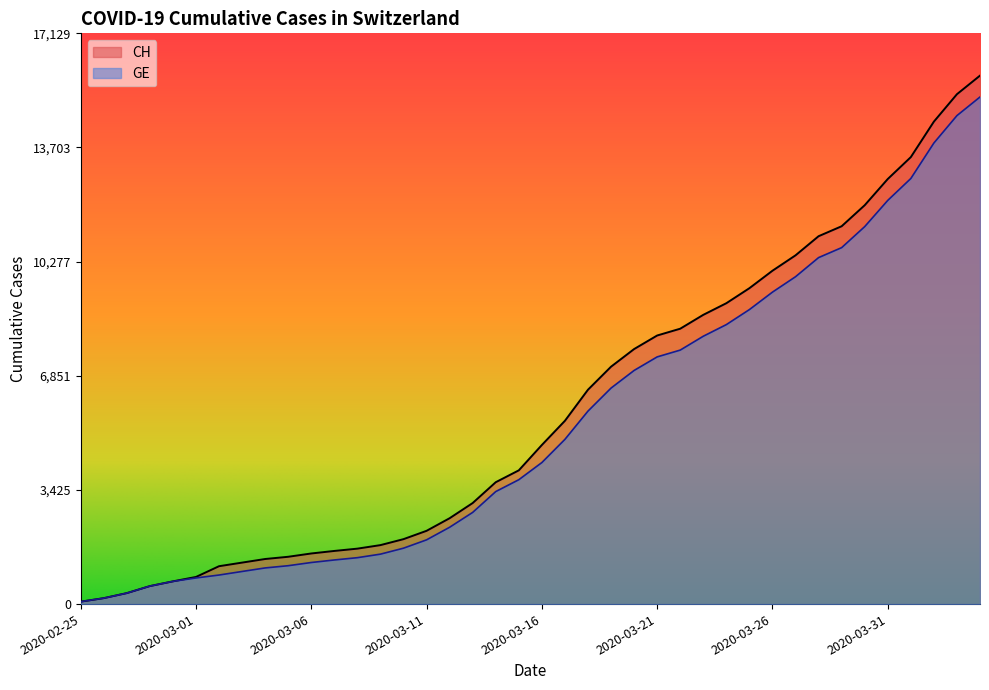

Count the number of data series in this chart.

2